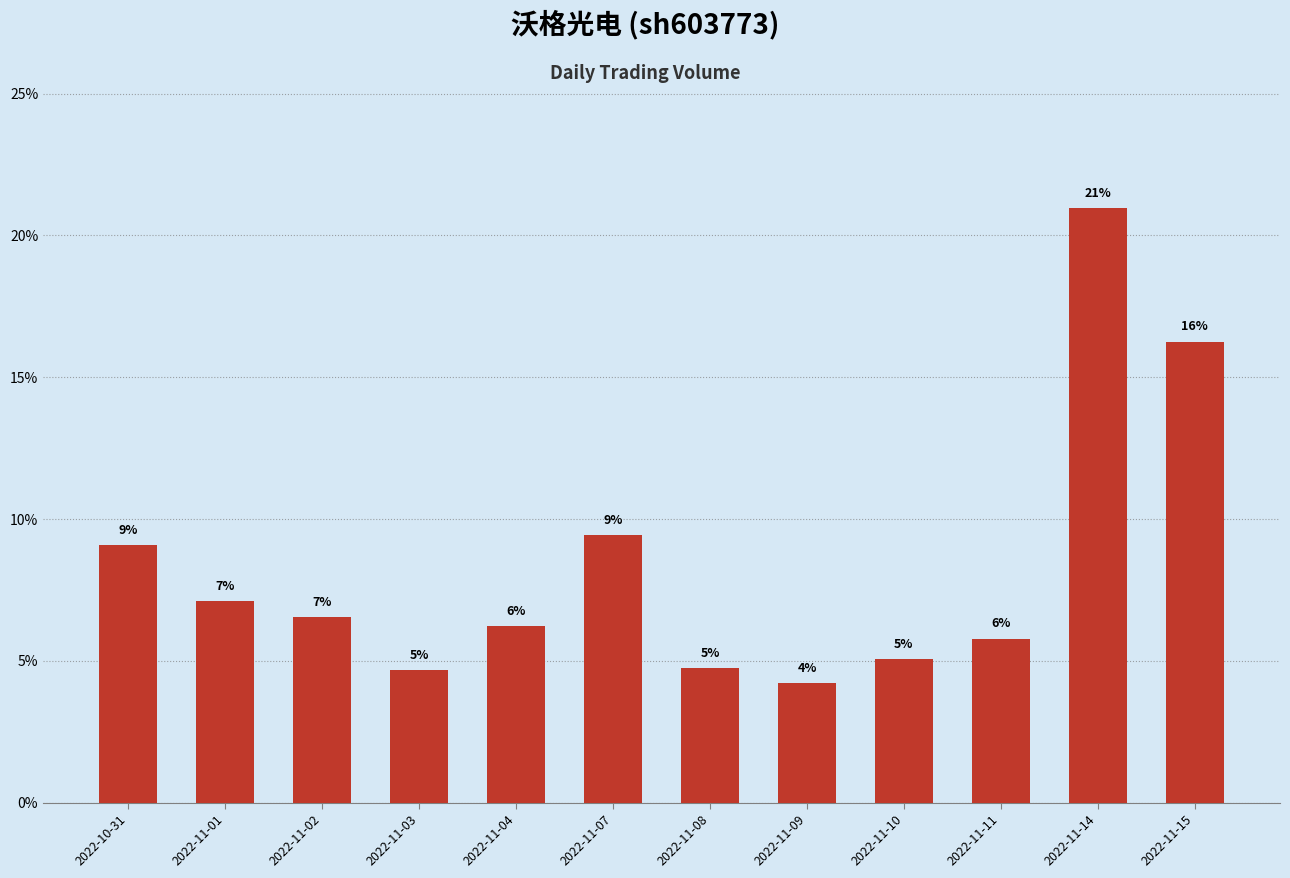

What is the greatest value displayed?

21.0